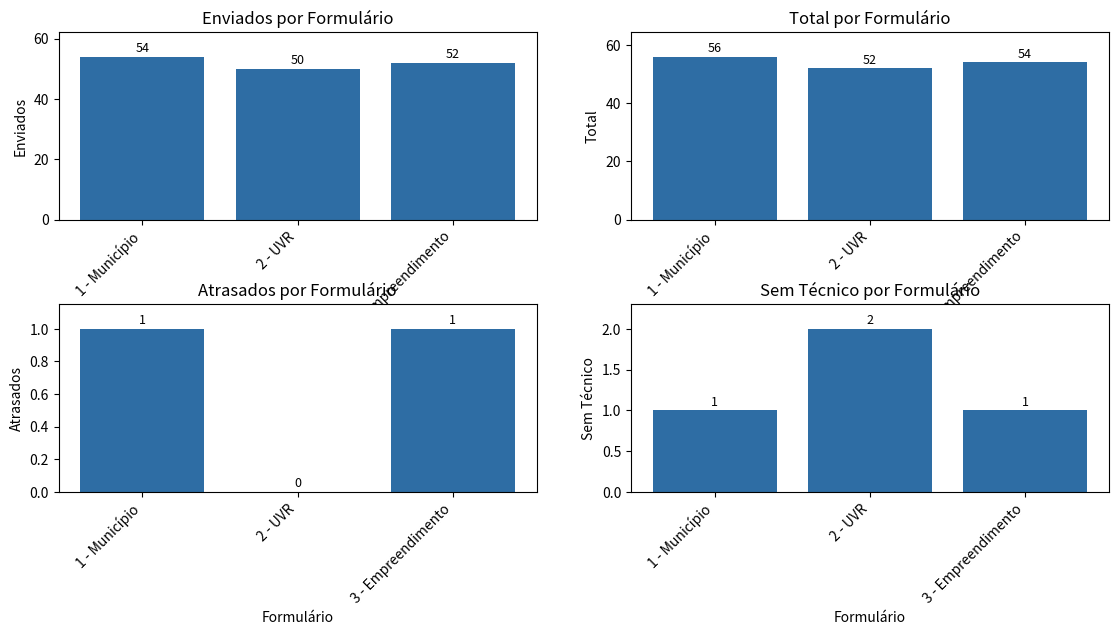

True or false: Atrasados has a value of 2 at 1 - Município.

False